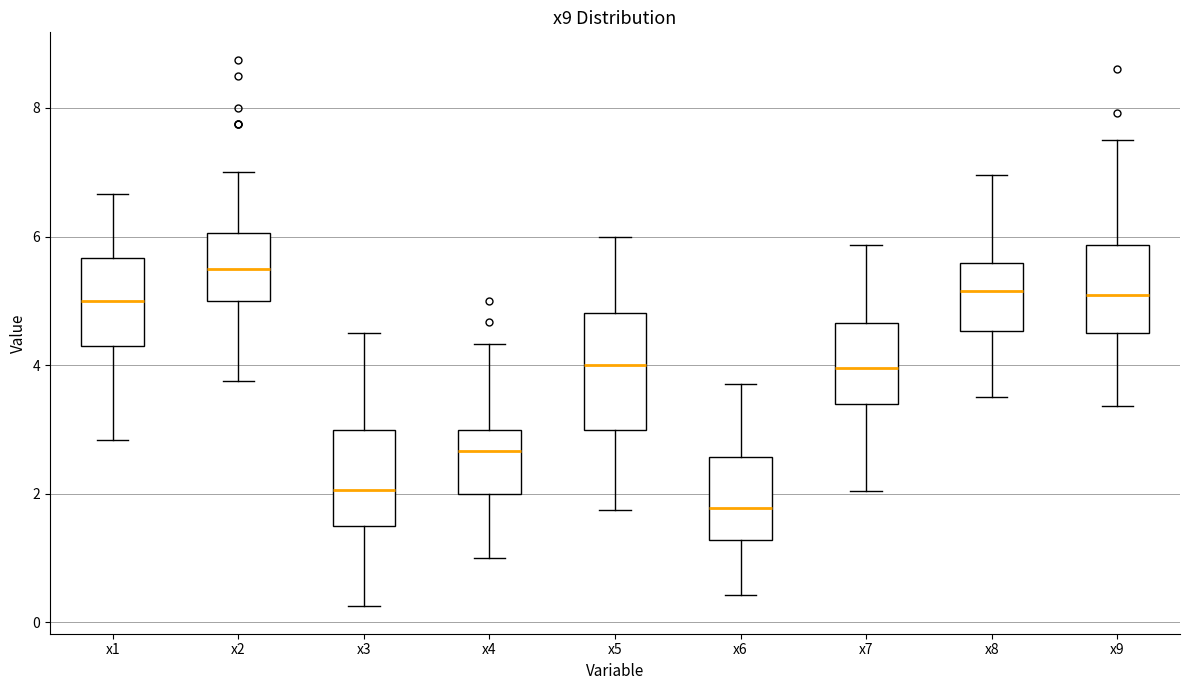

Reading left to right, transcribe this box plot: for each box, give where its median line is, the range the box spans, and where its two whiskers end, as read against the y-axis. The values are not printed on the chart, so give them approximately, as read against the axis.

x1: median 5.0, box 4.2 to 5.6, whiskers 2.8 to 6.6
x2: median 5.6, box 5.0 to 6.0, whiskers 3.8 to 7.0
x3: median 2.0, box 1.6 to 3.0, whiskers 0.2 to 4.6
x4: median 2.6, box 2.0 to 3.0, whiskers 1.0 to 4.4
x5: median 4.0, box 3.0 to 4.8, whiskers 1.8 to 6.0
x6: median 1.8, box 1.2 to 2.6, whiskers 0.4 to 3.8
x7: median 4.0, box 3.4 to 4.6, whiskers 2.0 to 5.8
x8: median 5.2, box 4.6 to 5.6, whiskers 3.6 to 7.0
x9: median 5.0, box 4.6 to 5.8, whiskers 3.4 to 7.6